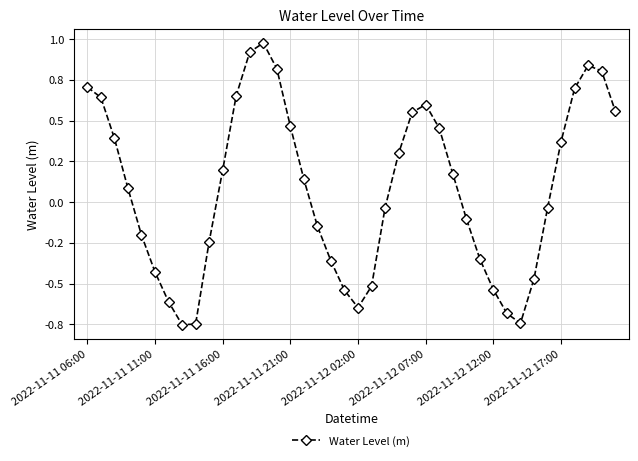

Does the chart have visible grid lines?

Yes